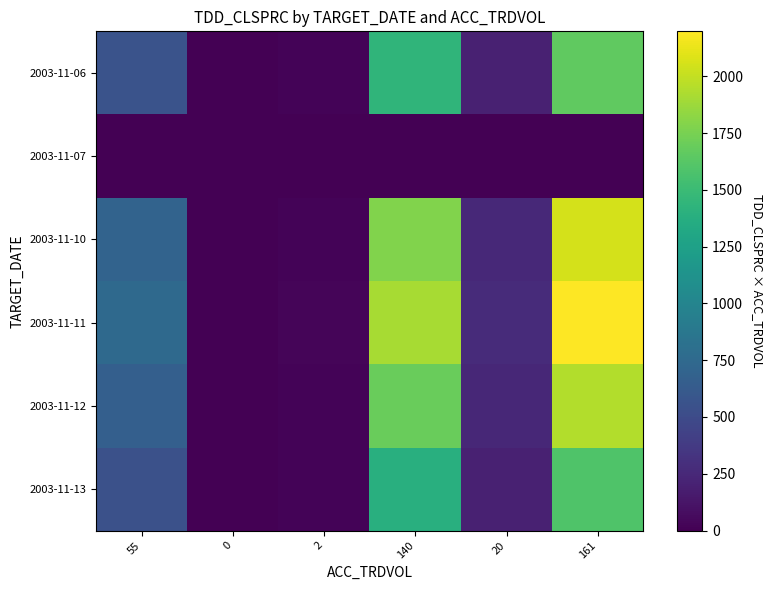

How many distinct data groups are displayed?

6